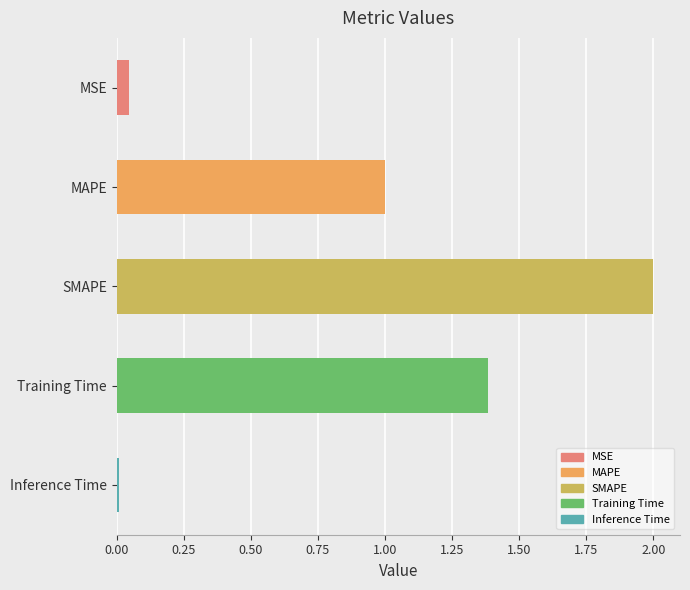

True or false: the data shows 1.0 at MAPE.

True